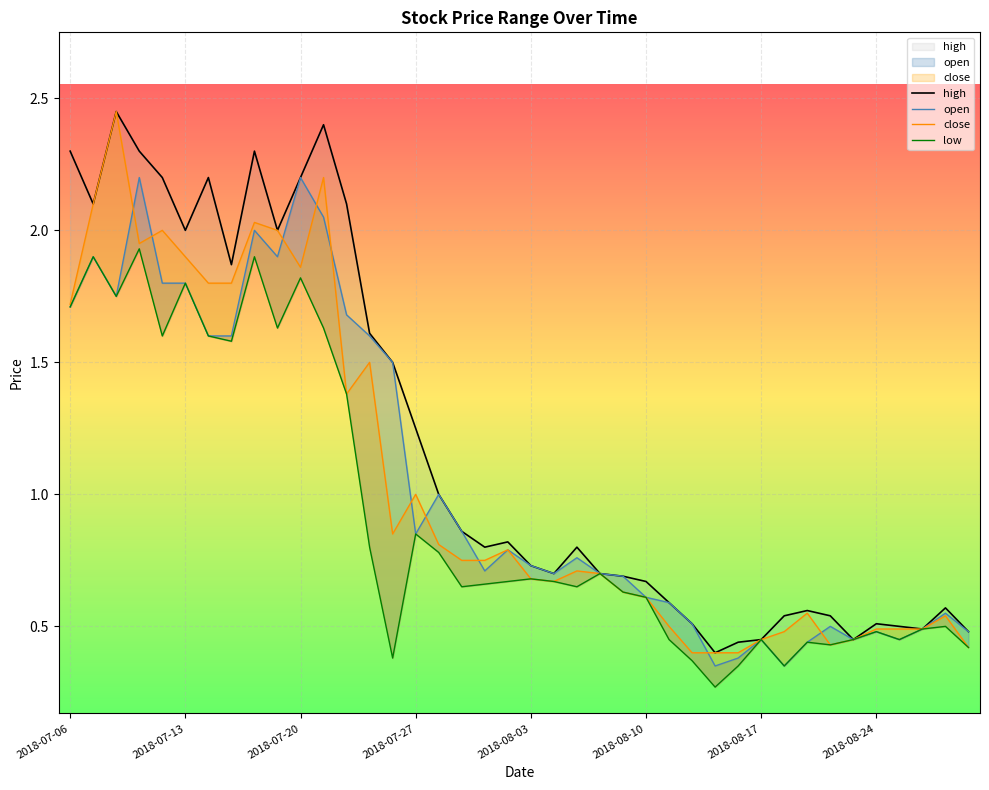

Which series has the largest total across all categories?

high